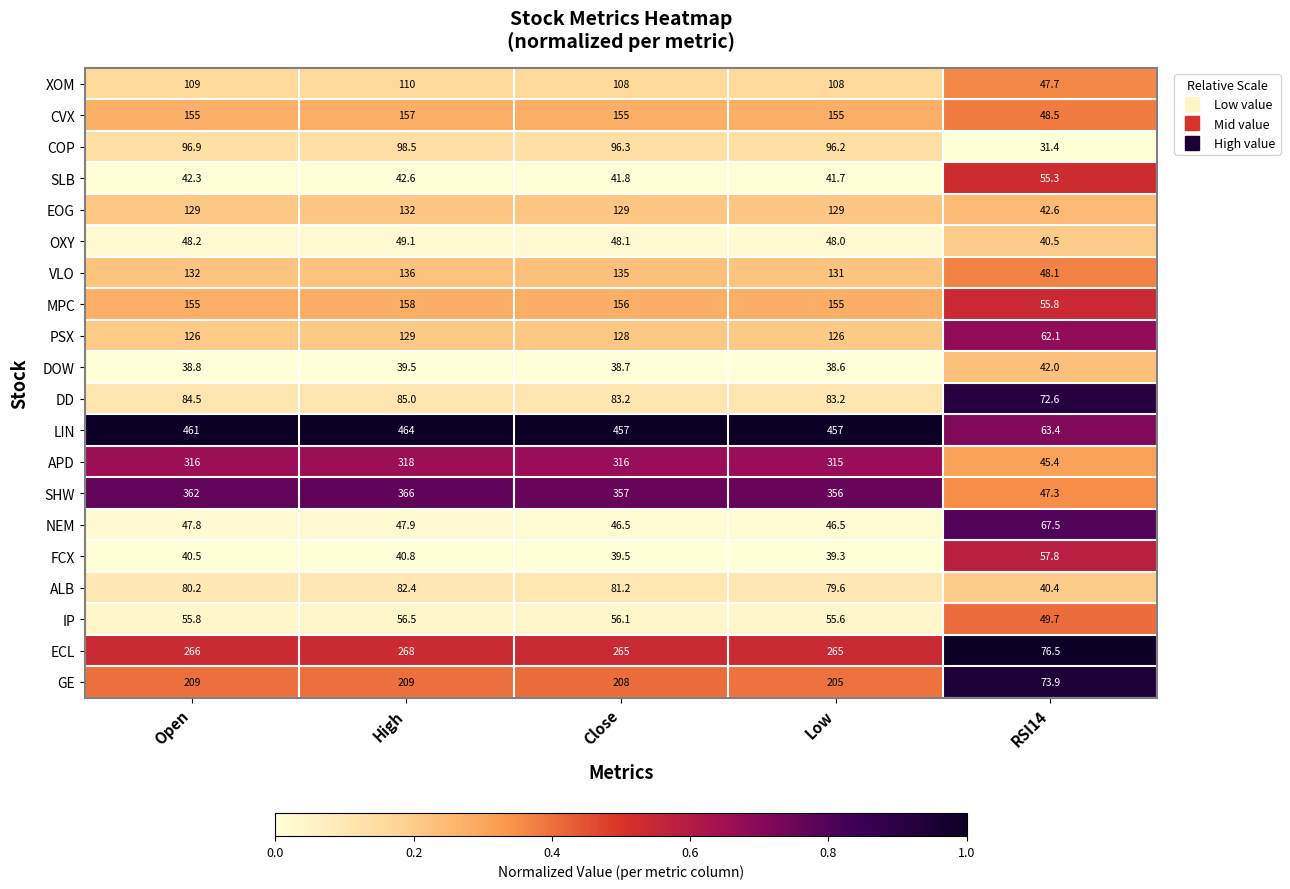

What is the average value of the LIN series?

380.5